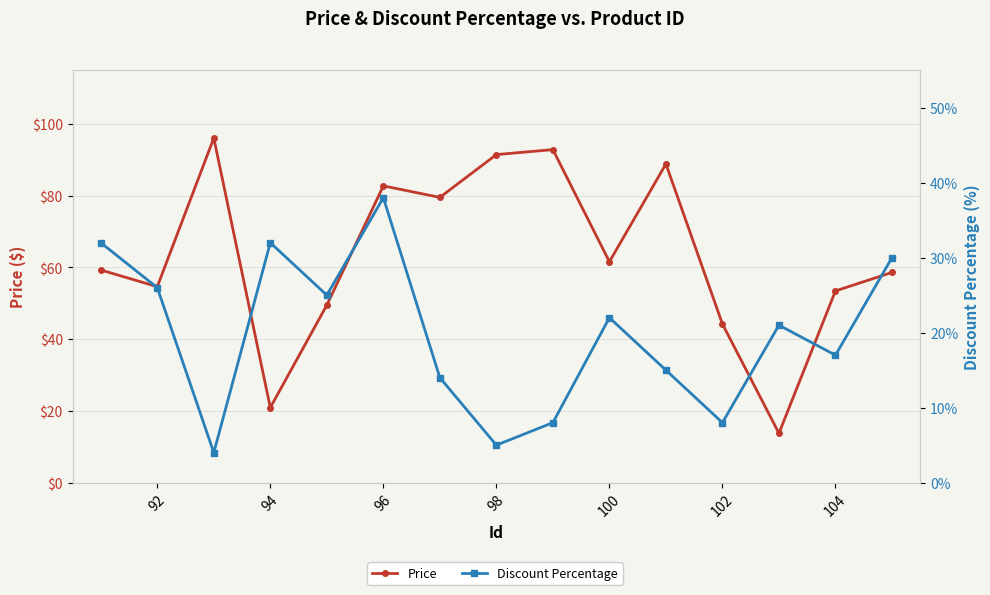

How many values in the Discount Percentage series exceed 21?

7